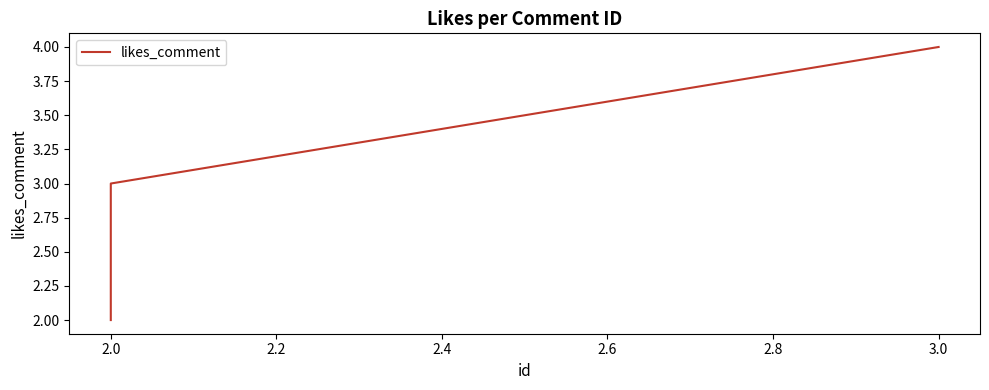

How many series are shown in this chart?

1